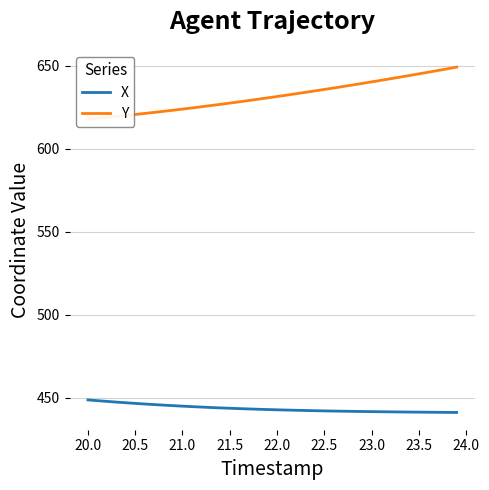

Which series has the largest total across all categories?

Y